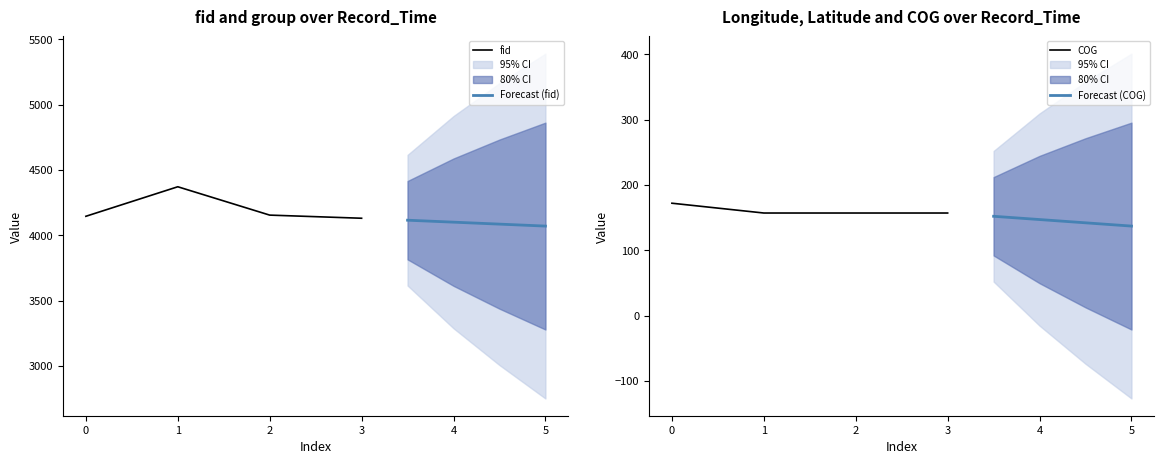

True or false: Forecast (COG) has more than 1 interior local peaks.

False